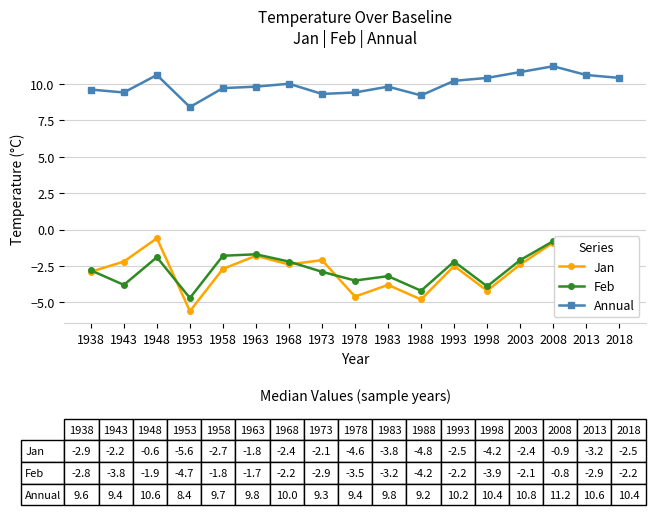

True or false: Annual and Jan cross at least once.

False